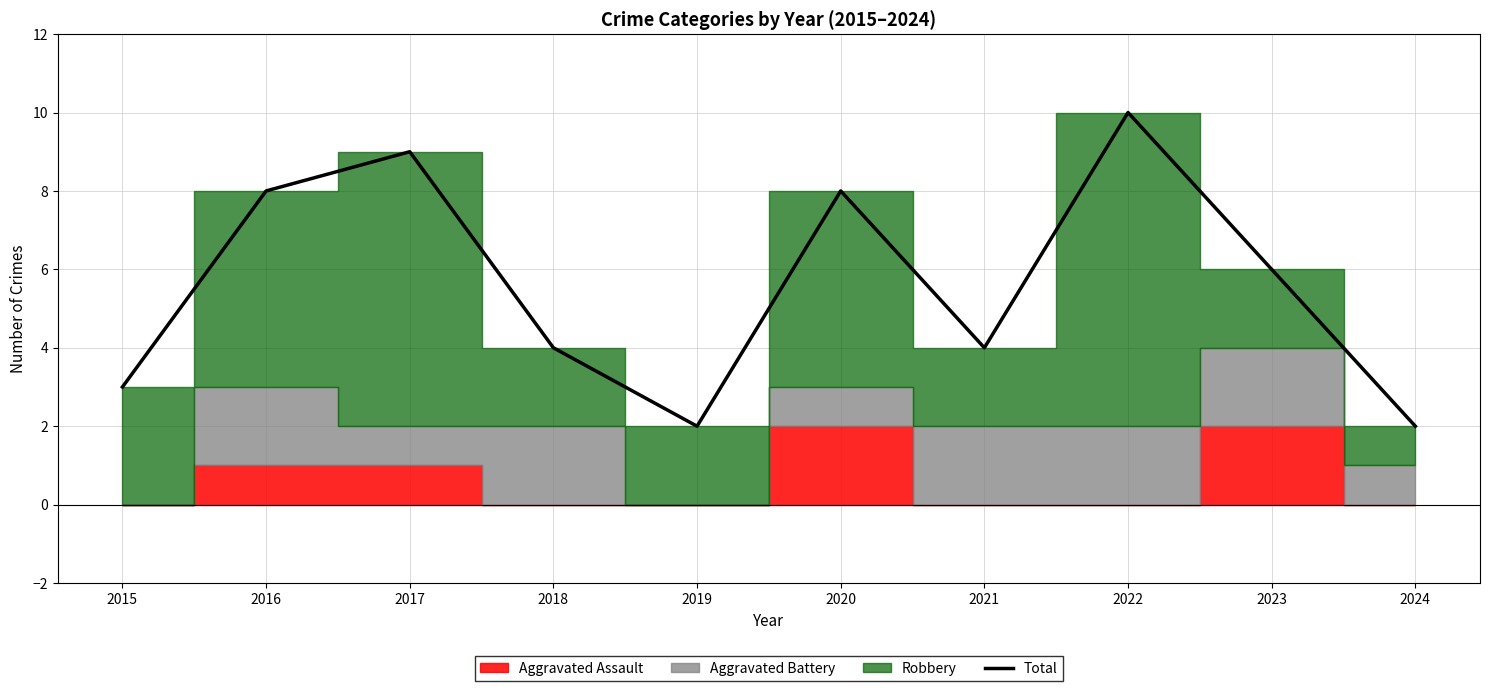

The value of Total at 2021 is 4. True or false?

True